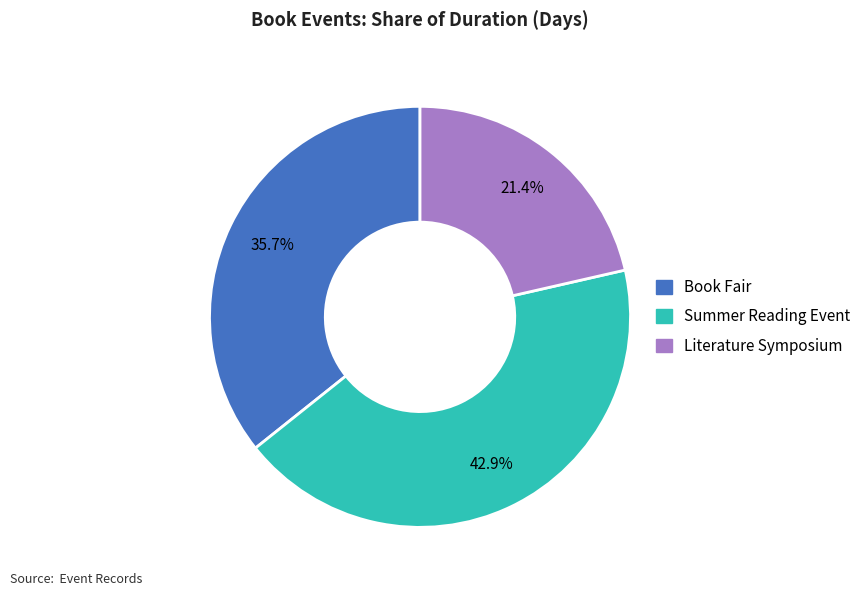

Which category has the biggest portion of the pie?

Summer Reading Event